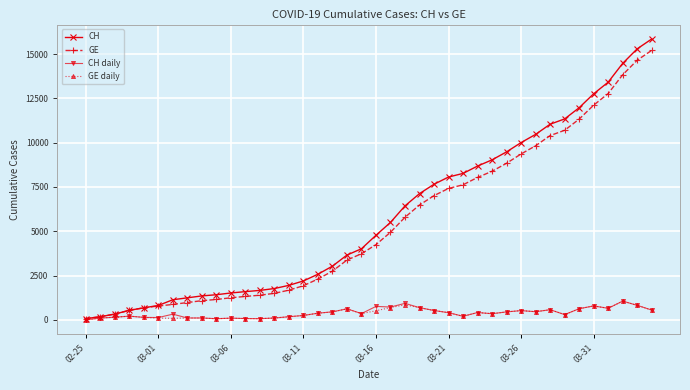

Which series has the largest range (max minus min)?

CH